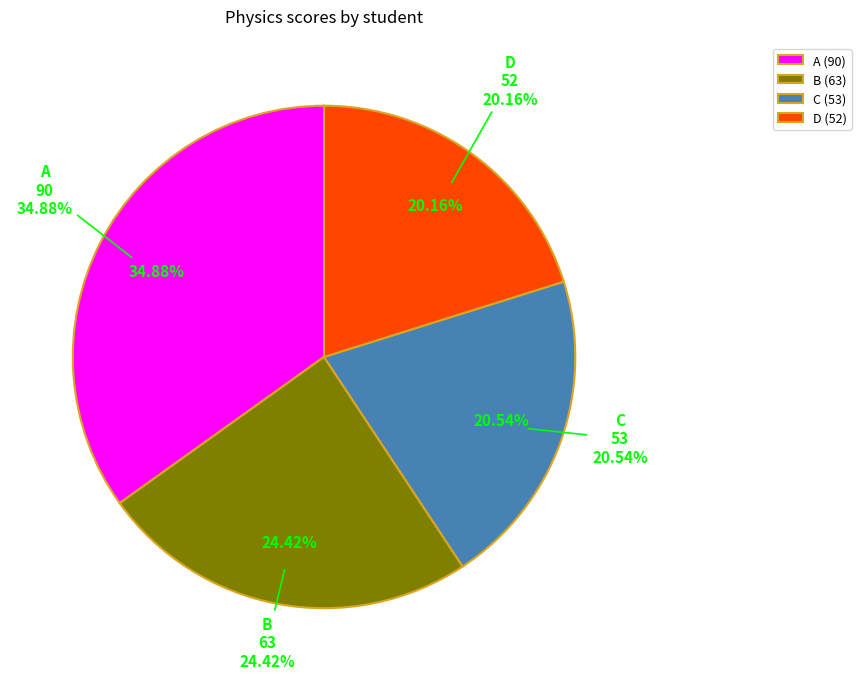

What percentage is the B slice, to the nearest percent?

24%